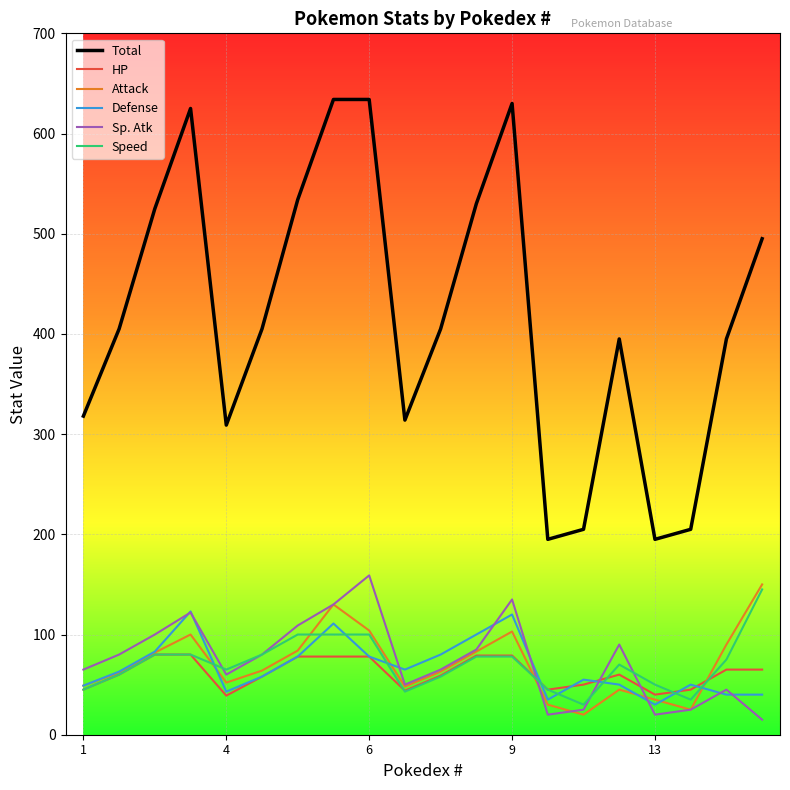

True or false: Attack has more than 1 points higher than both neighbors.

True